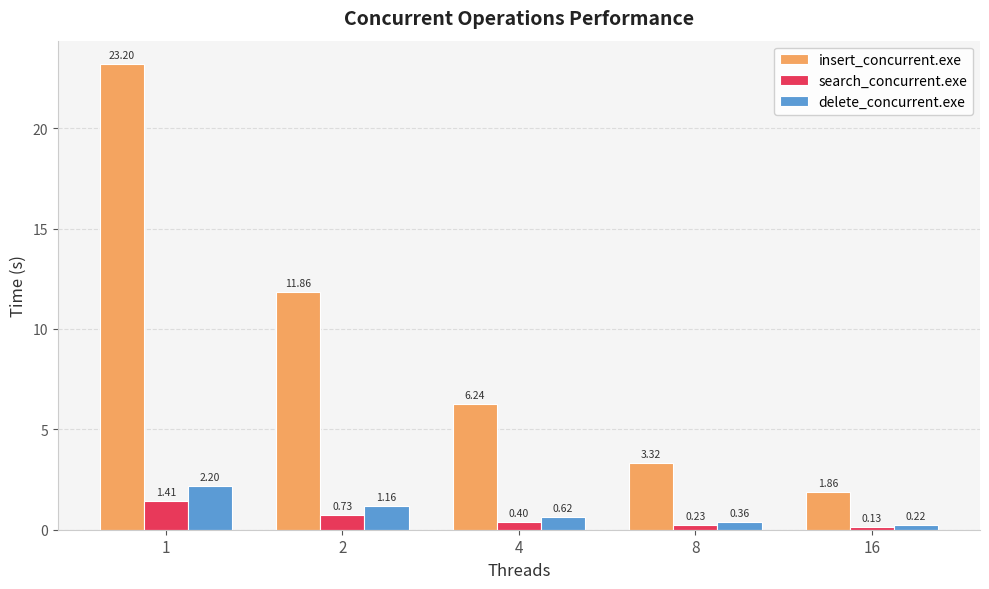

Which series has the largest range (max minus min)?

insert_concurrent.exe